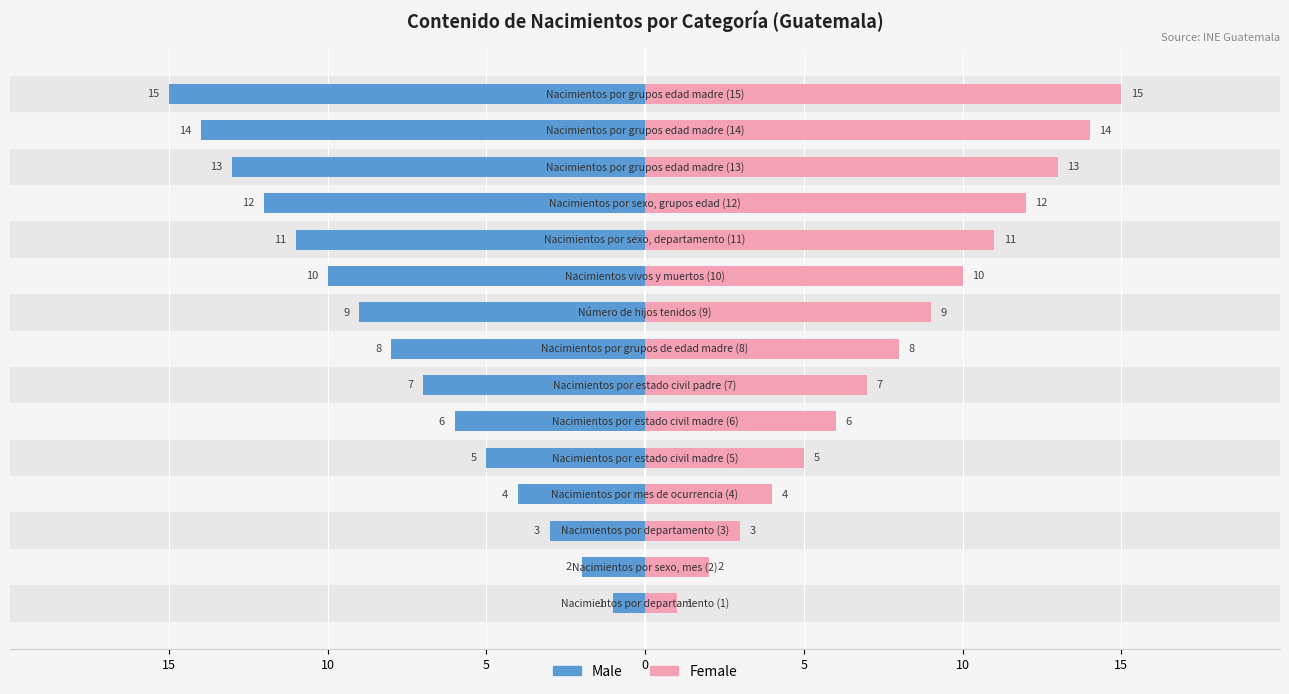

Reading left to right, list all the values displayed in this chart.

Male: -1	-2	-3	-4	-5	-6	-7	-8	-9	-10	-11	-12	-13	-14	-15
Female: 1	2	3	4	5	6	7	8	9	10	11	12	13	14	15